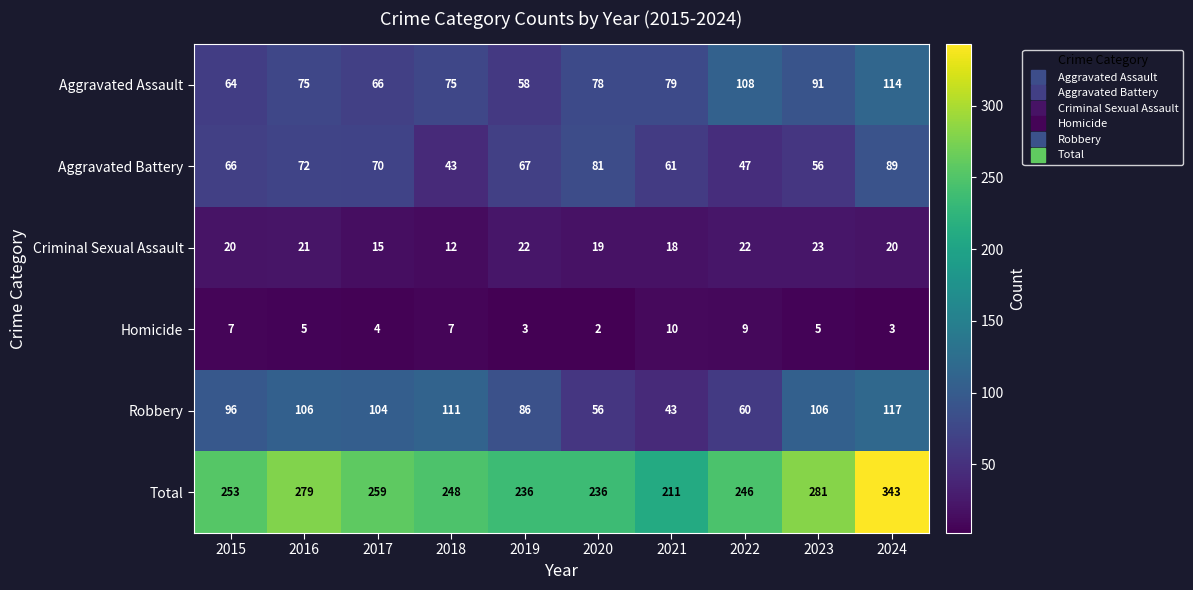

At which category is the sum across all series the highest?

2024